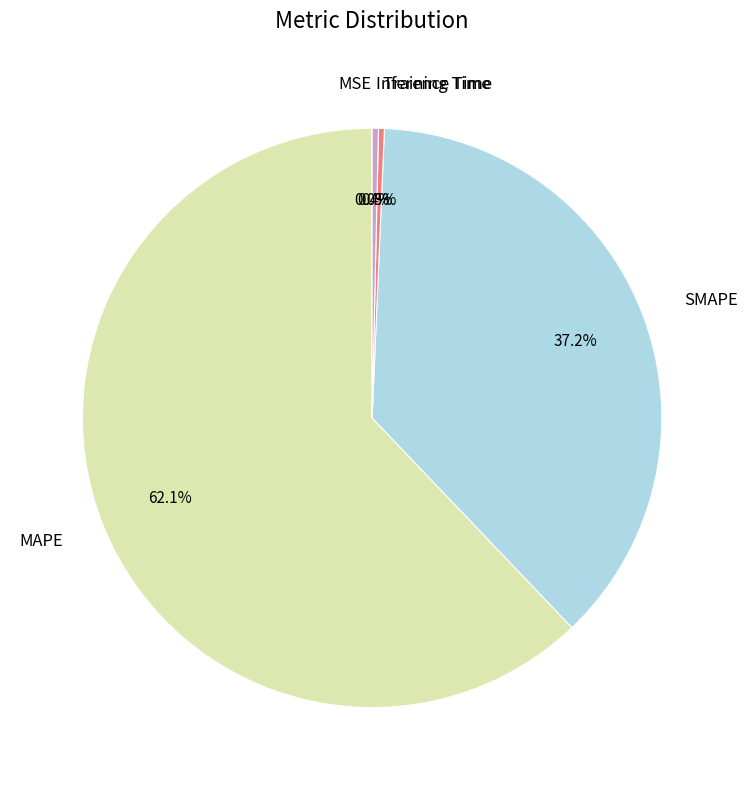

Does any single category account for the majority?

Yes